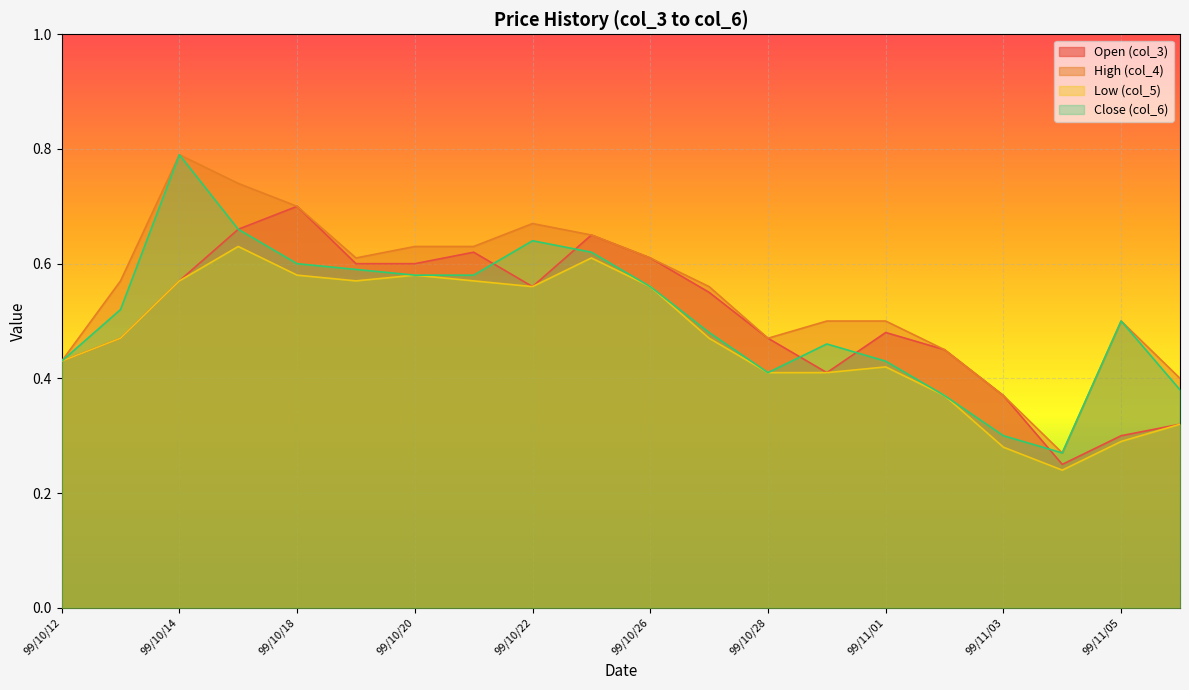

At how many categories does at least one series exceed 0?

20